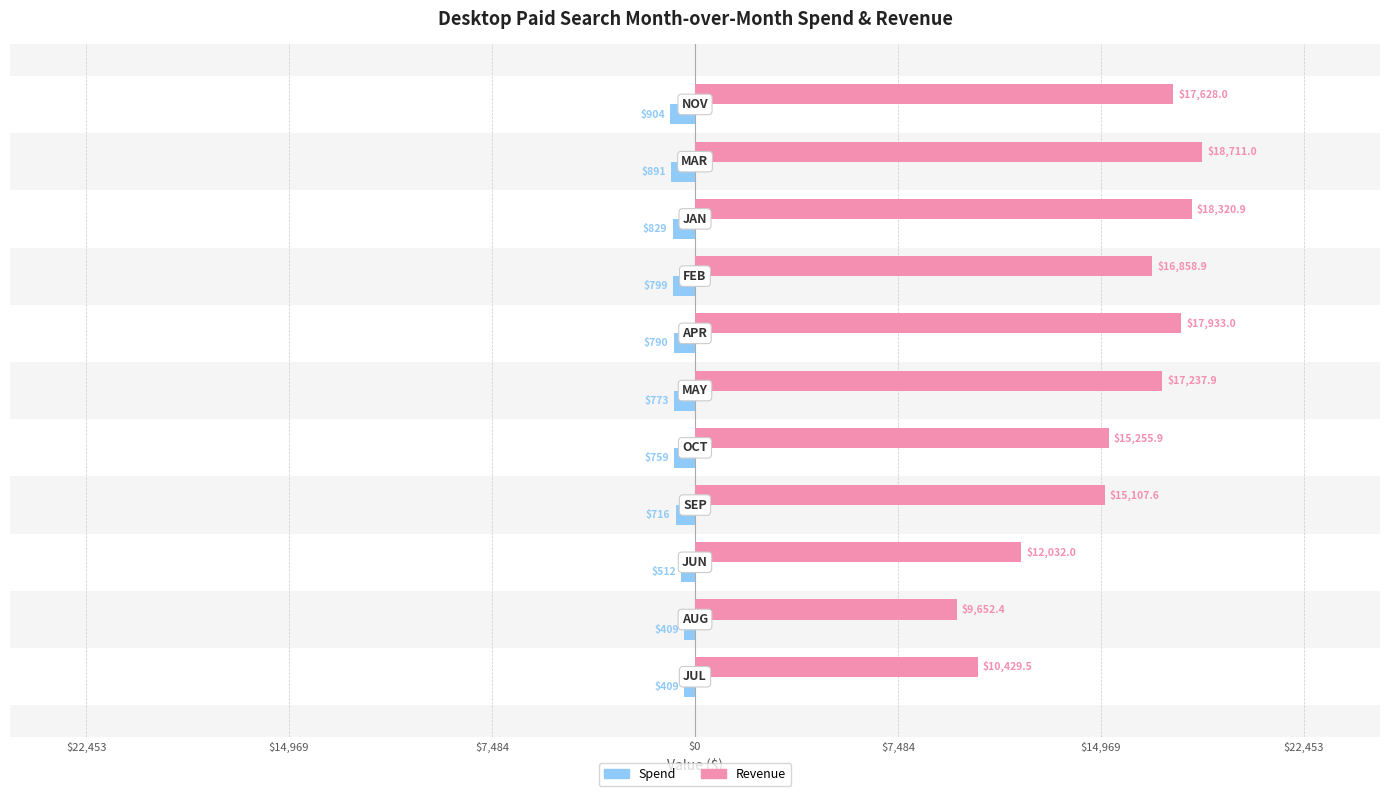

What are all the series names shown in the legend?

Spend, Revenue